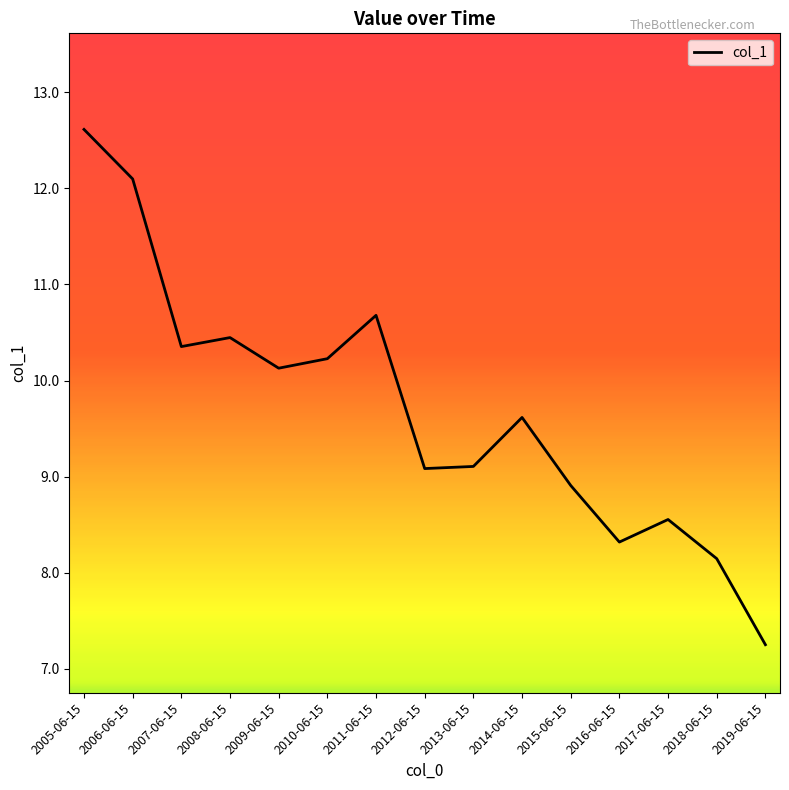

Where does the data first go above 9?

2005-06-15